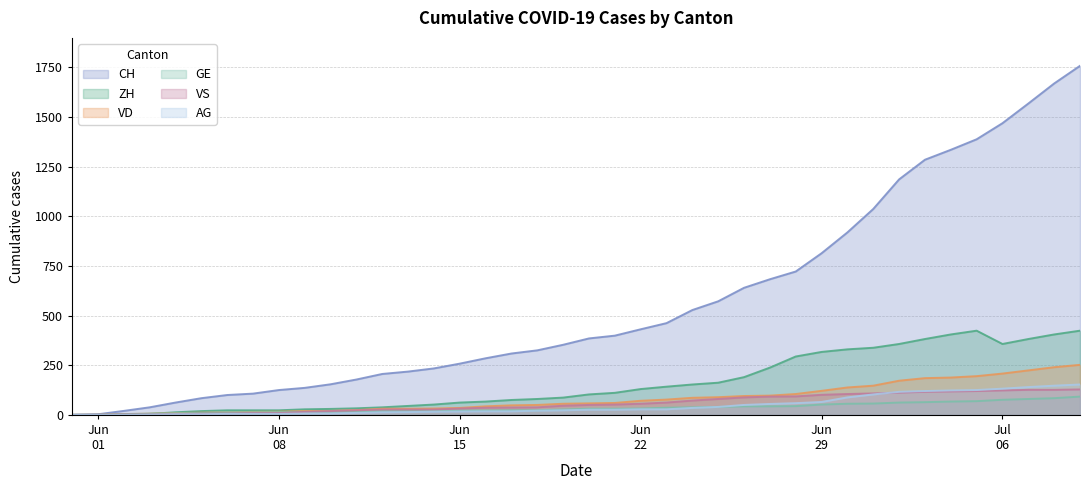

At which label is CH closest to 879?

2020-06-30